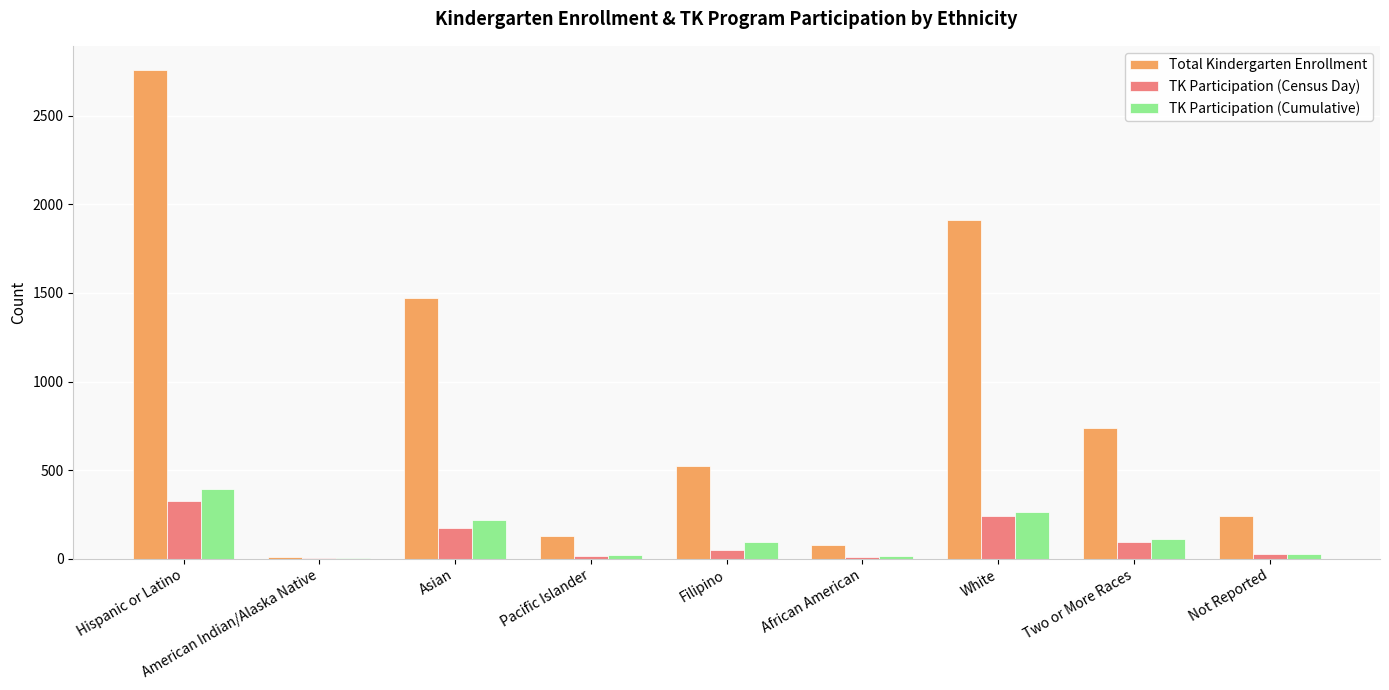

What is the greatest value displayed?

2757